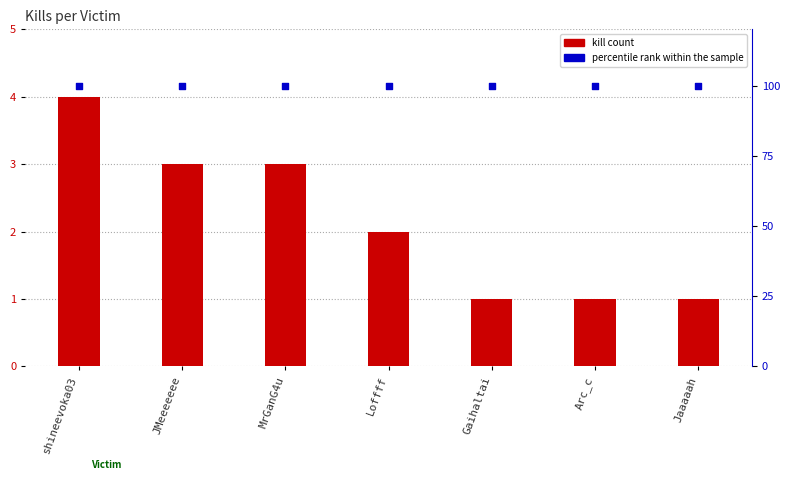

At which category is the sum across all series the highest?

shineevoka03